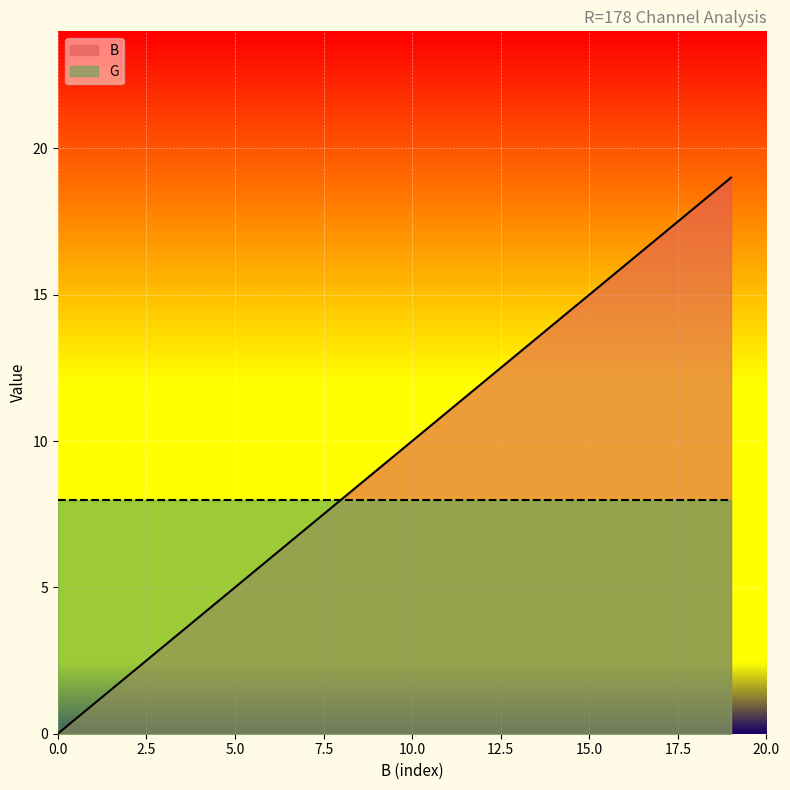

Rank the categories by value from lowest to highest.

0, 1, 2, 3, 4, 5, 6, 7, 8, 9, 10, 11, 12, 13, 14, 15, 16, 17, 18, 19